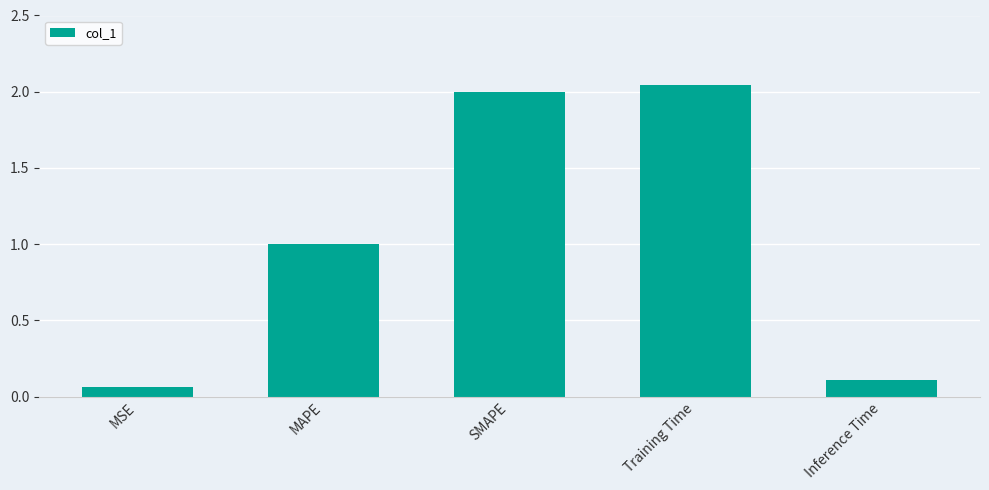

Does the chart contain any negative values?

No